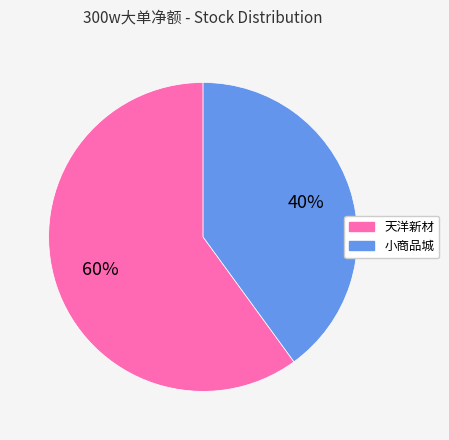

Which slice is the largest?

天洋新材